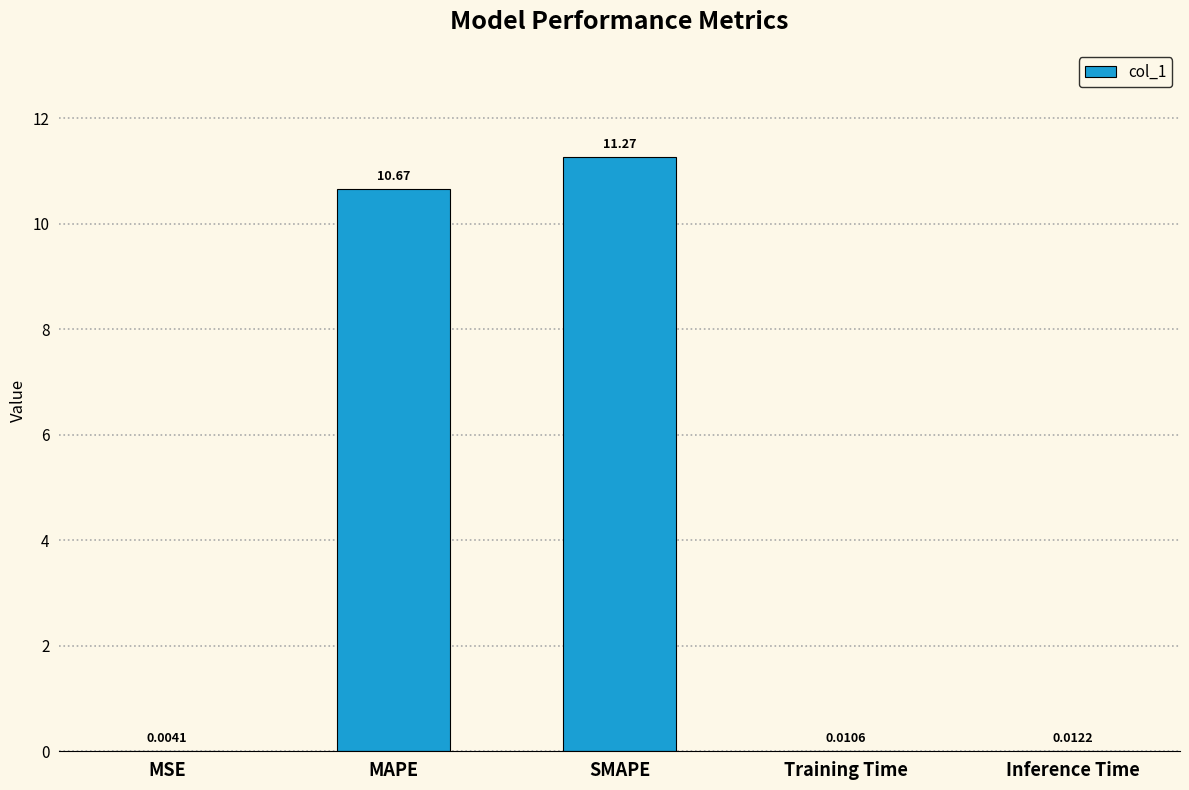

What is the sum of the values at Training Time and SMAPE?

11.3